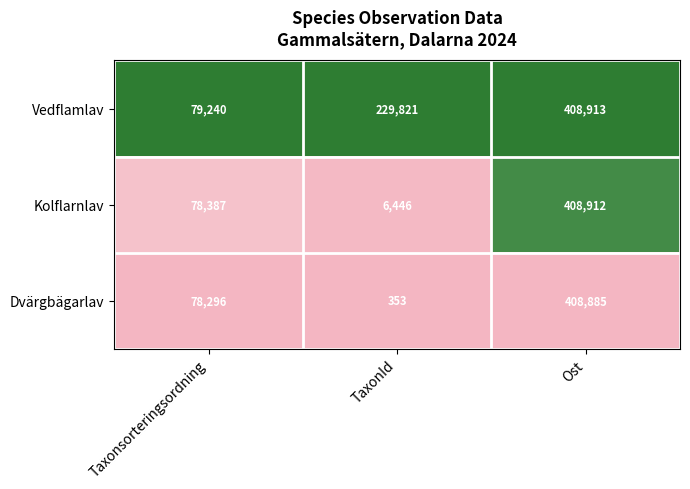

At which category is the sum across all series the highest?

Ost